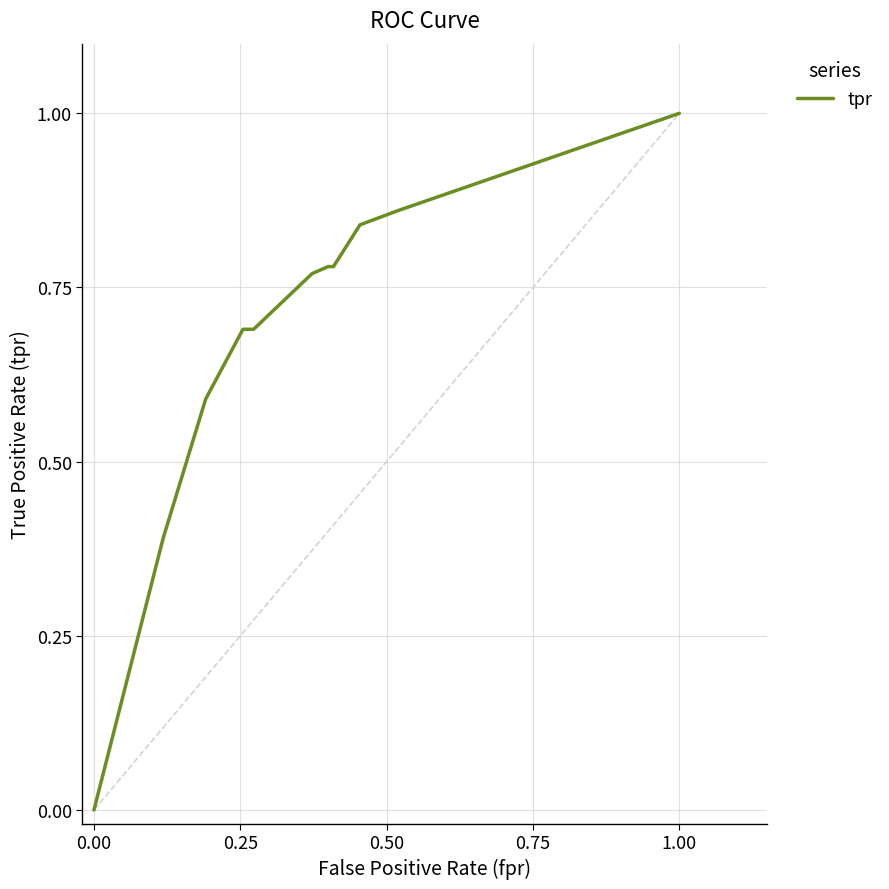

What is the greatest value displayed?

1.0